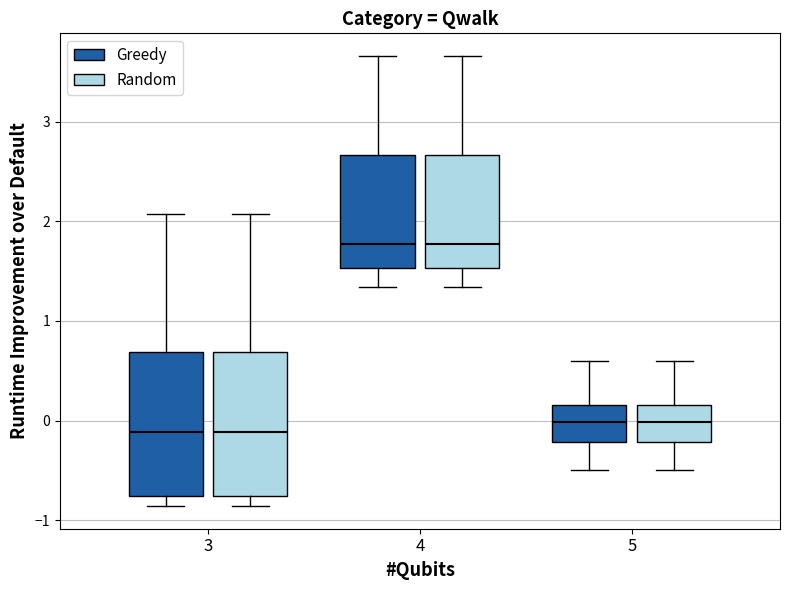

Where is the lower edge of the box for 4 (Greedy) on the y-axis? The values are not printed on the chart, so give them approximately, as read against the axis.

1.5